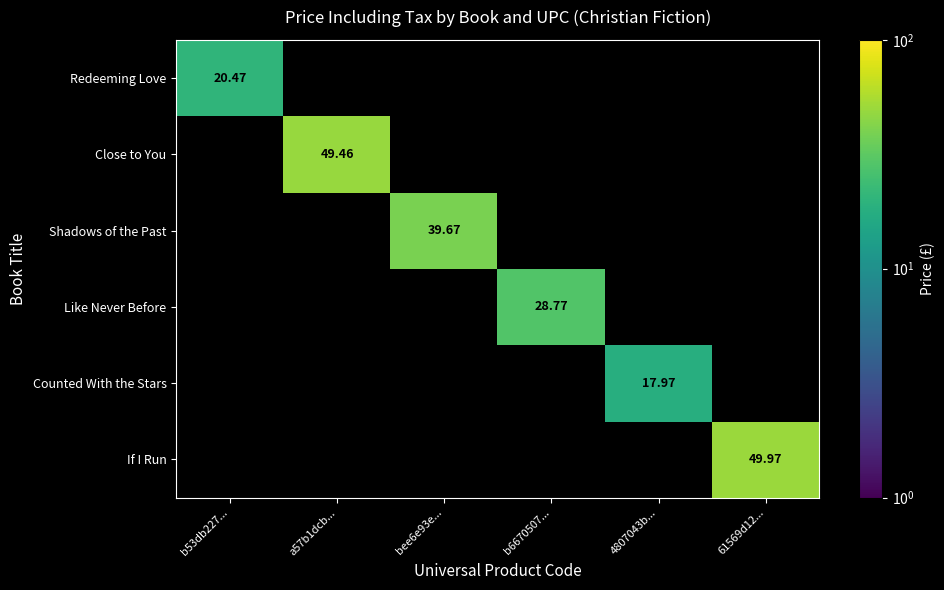

Is the value of Close to You at bee6e93e... greater than the value of Redeeming Love at b53db227...?

No